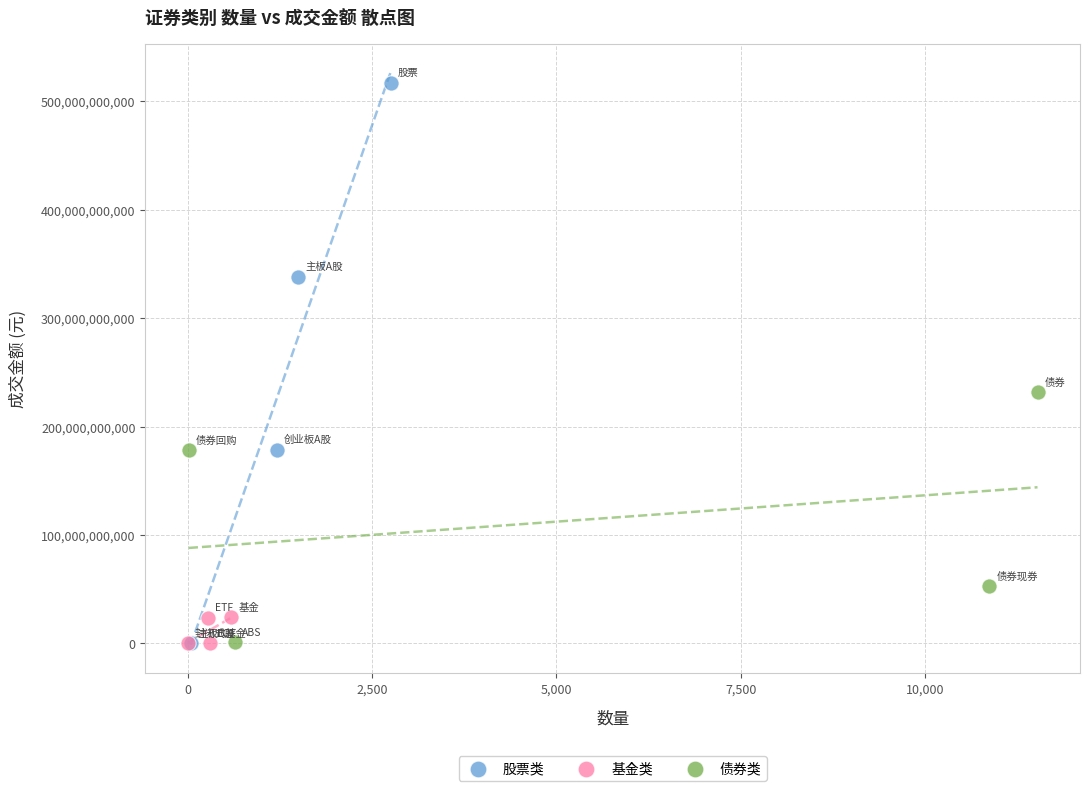

Which series has the widest spread of Y values?

股票类